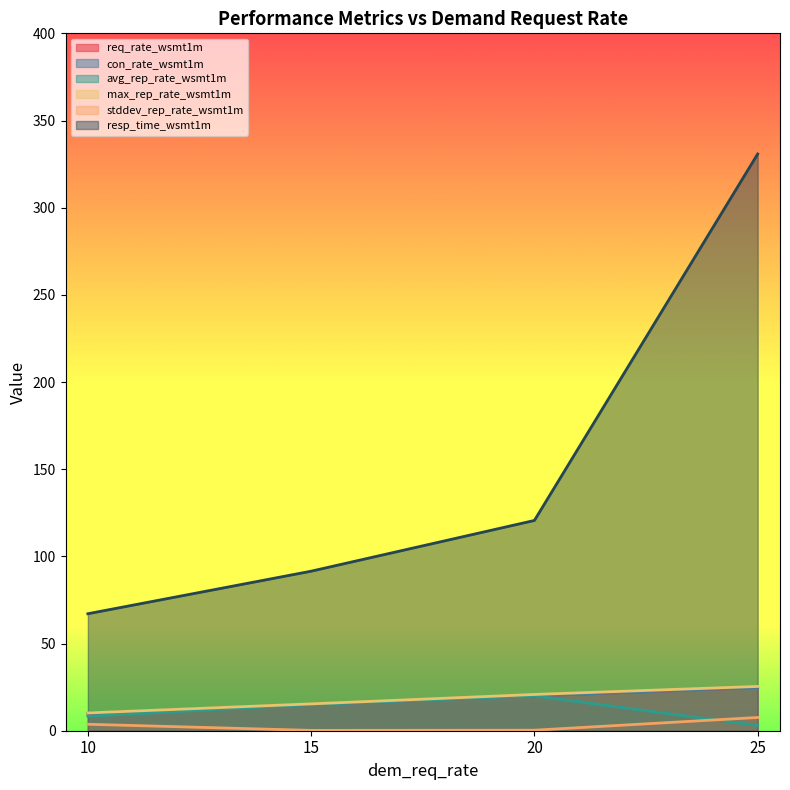

Reading left to right, transcribe all the data shown in this chart.

req_rate: 10=10.0	15=15.0	20=20.0	25=24.8
con_rate: 10=10.0	15=15.0	20=20.0	25=24.8
avg_rep_rate: 10=8.3	15=15.0	20=20.0	25=3.0
max_rep_rate: 10=10.2	15=15.4	20=20.8	25=25.4
stddev_rep_rate: 10=3.7	15=0.2	20=0.3	25=7.6
resp_time: 10=67.1	15=91.5	20=120.6	25=330.8